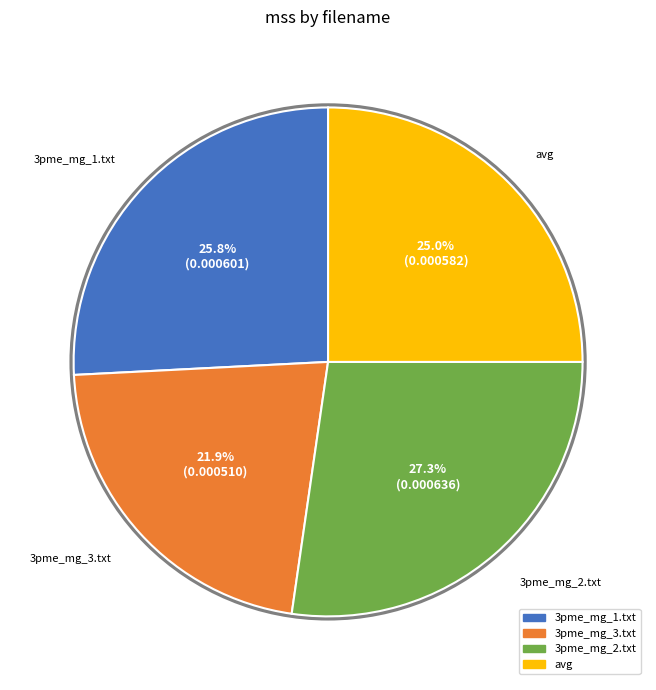

Is it true that 3pme_mg_1.txt is 26% of the pie?

True